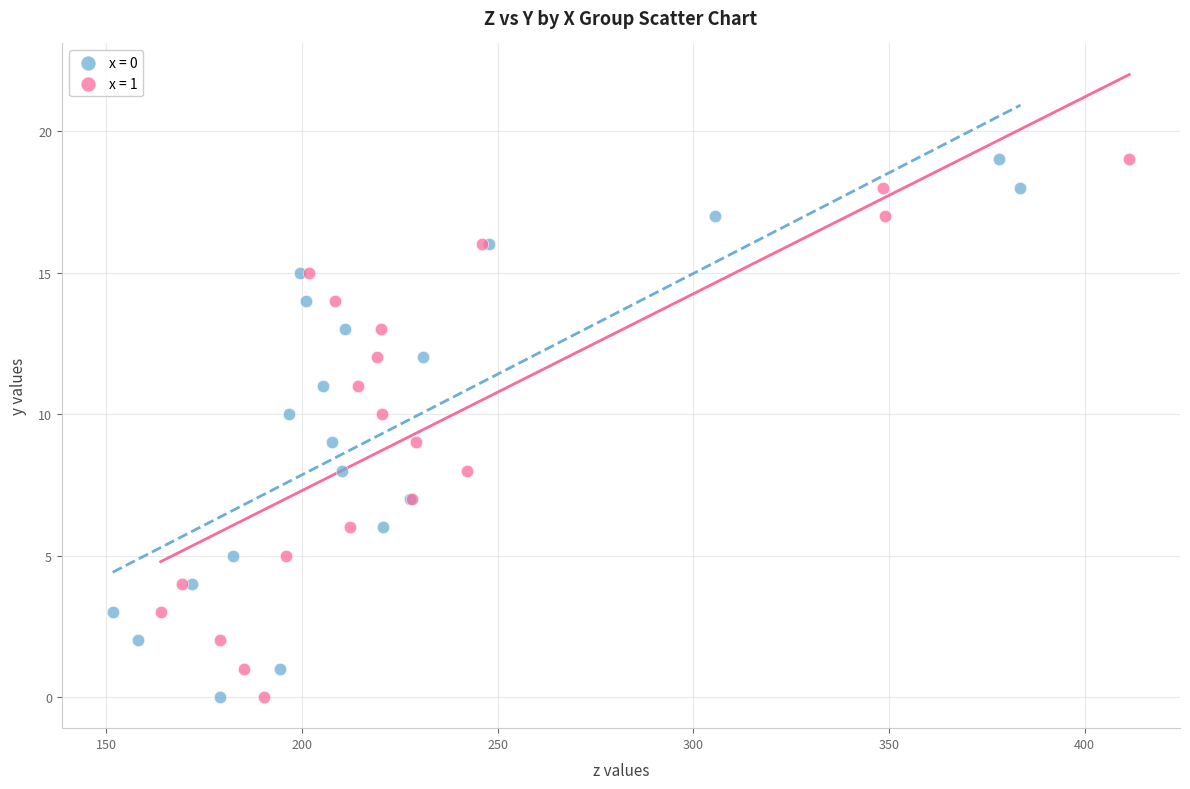

What are all the series names shown in the legend?

x = 0, x = 1